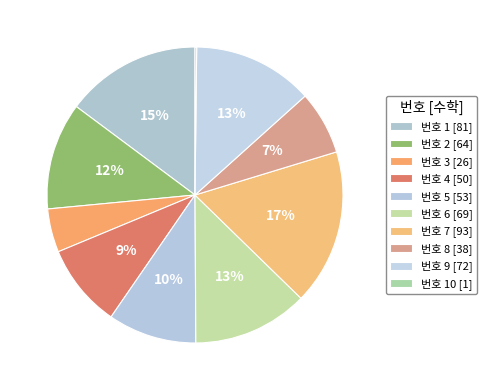

What is the smallest slice in the pie chart?

10